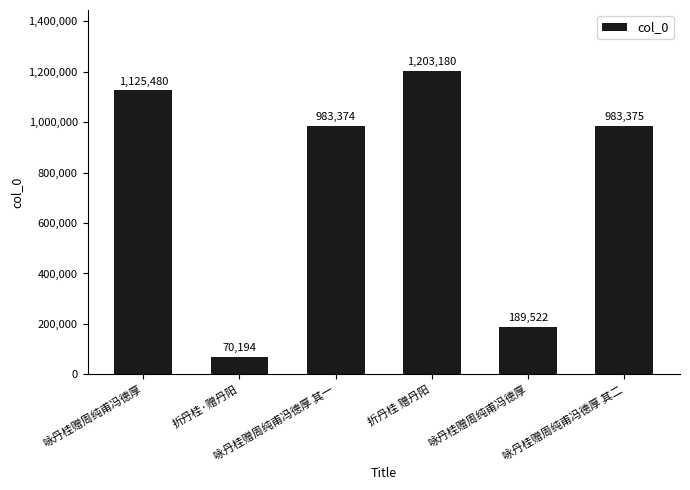

True or false: the data shows 1125480 at 咏丹桂赠周纯甫冯德厚.

True